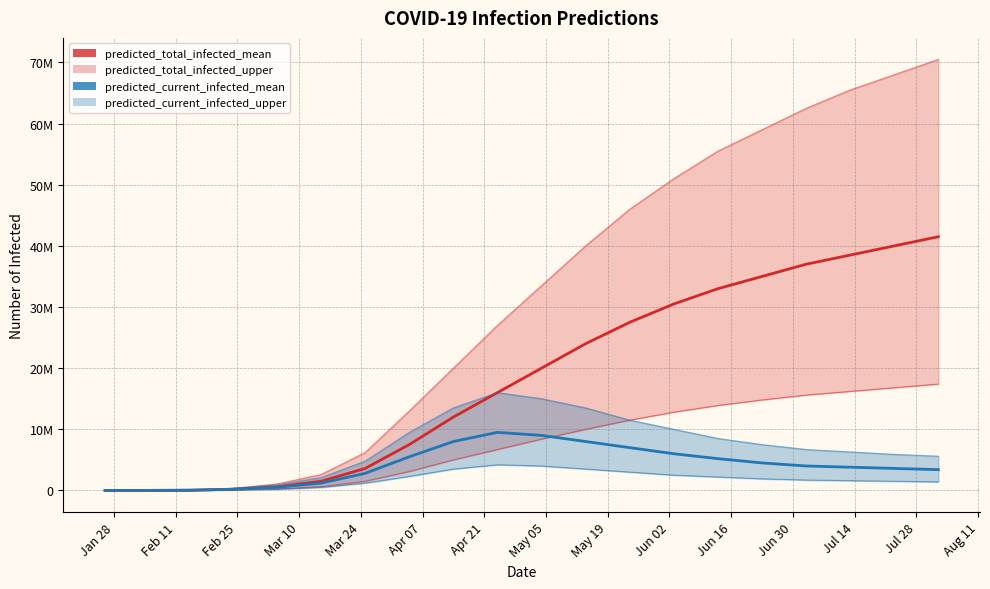

What is the average value of the predicted_total_infected_mean series?

18421334